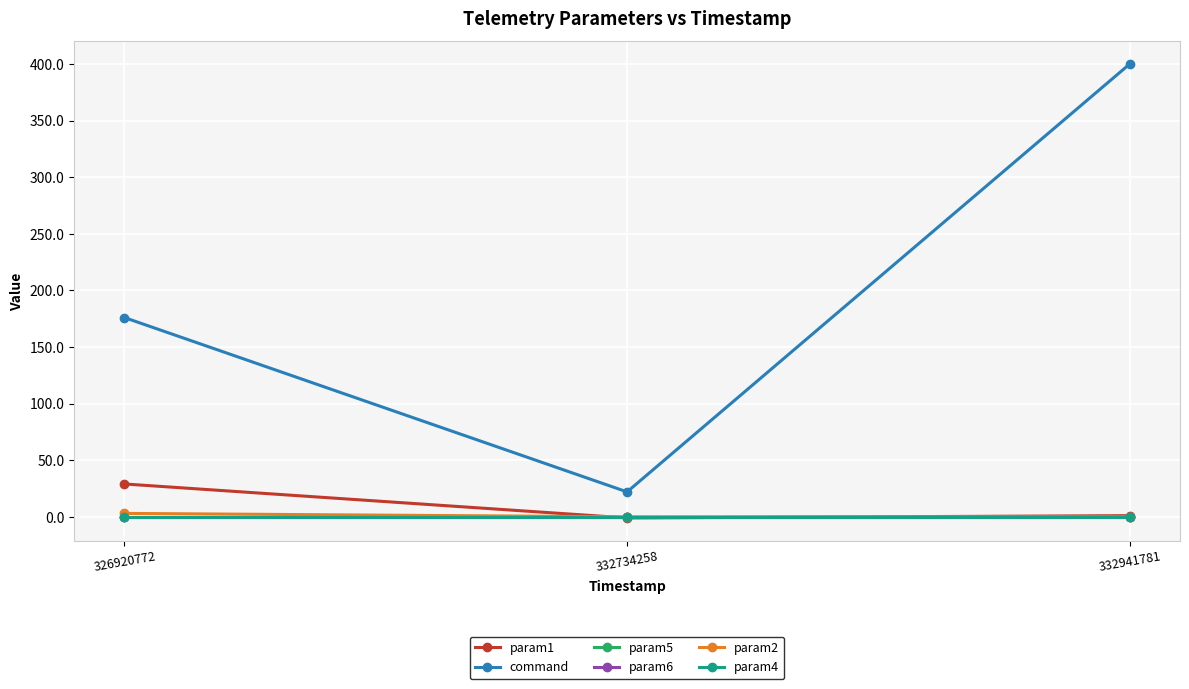

At which category is the sum across all series the highest?

332941781